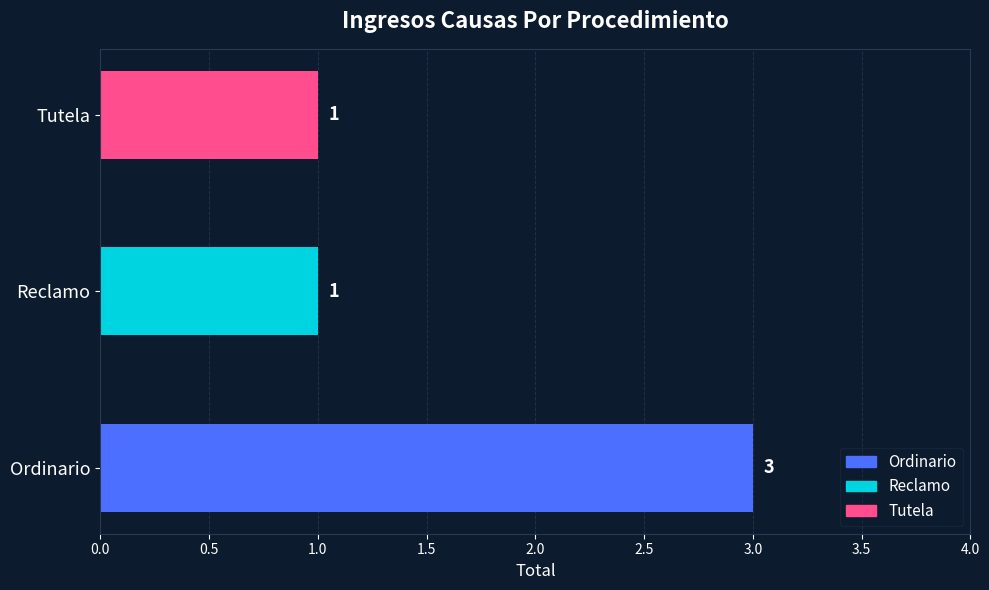

List the labels in order of value, smallest first.

Reclamo, Tutela, Ordinario